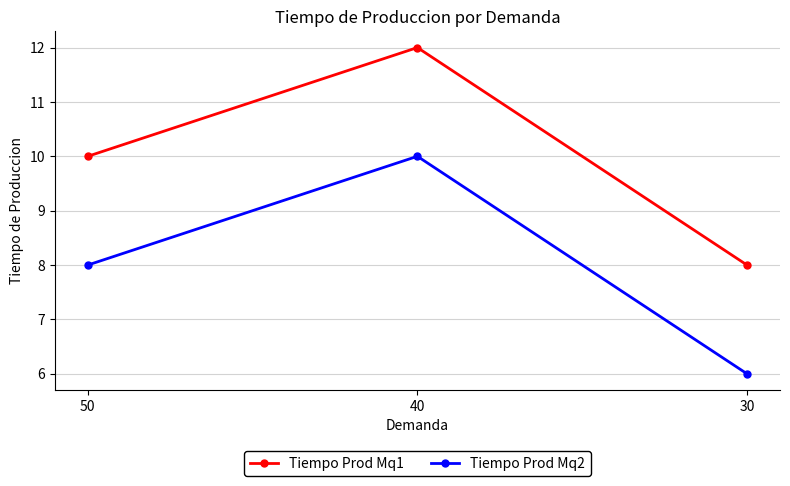

Which category has the lowest value in the Tiempo Prod Mq1 series?

30